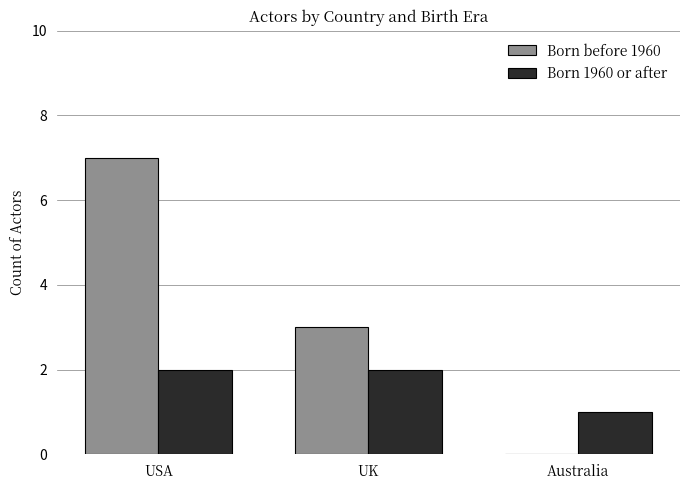

Which series changed the most between UK and Australia?

Born before 1960